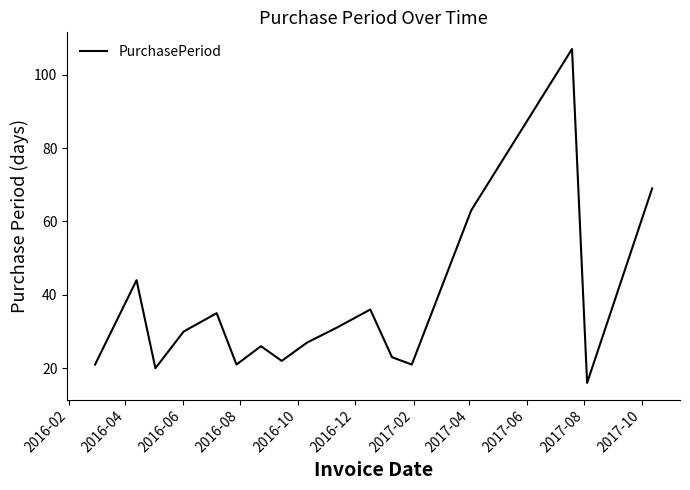

What is the maximum value shown in the chart?

107